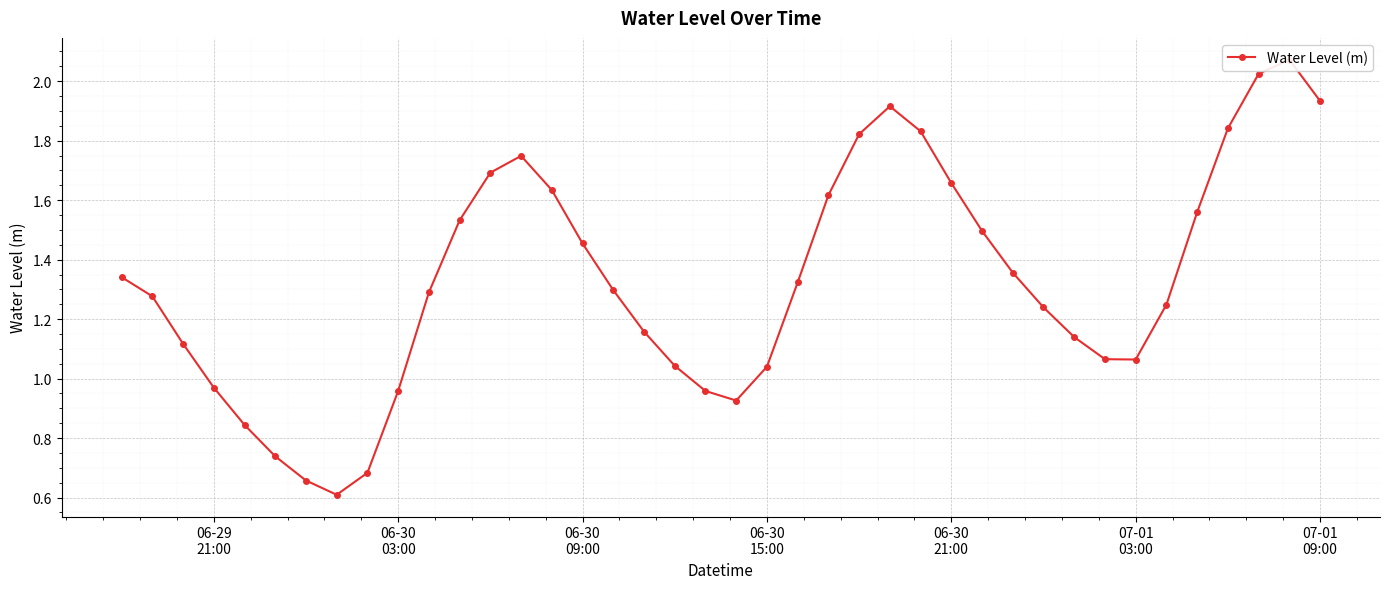

Reading left to right, list all the values displayed in this chart.

1.3	1.3	1.1	1.0	0.8	0.7	0.7	0.6	0.7	1.0	1.3	1.5	1.7	1.7	1.6	1.5	1.3	1.2	1.0	1.0	0.9	1.0	1.3	1.6	1.8	1.9	1.8	1.7	1.5	1.4	1.2	1.1	1.1	1.1	1.2	1.6	1.8	2.0	2.1	1.9